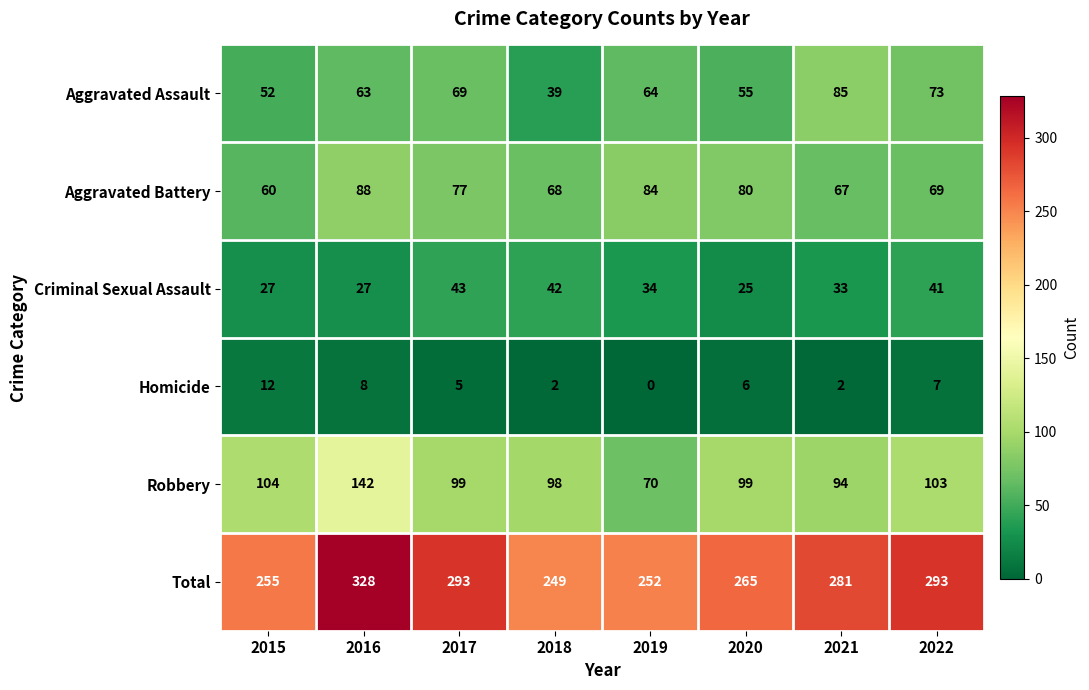

Where is Criminal Sexual Assault nearest to the value 34?

2019